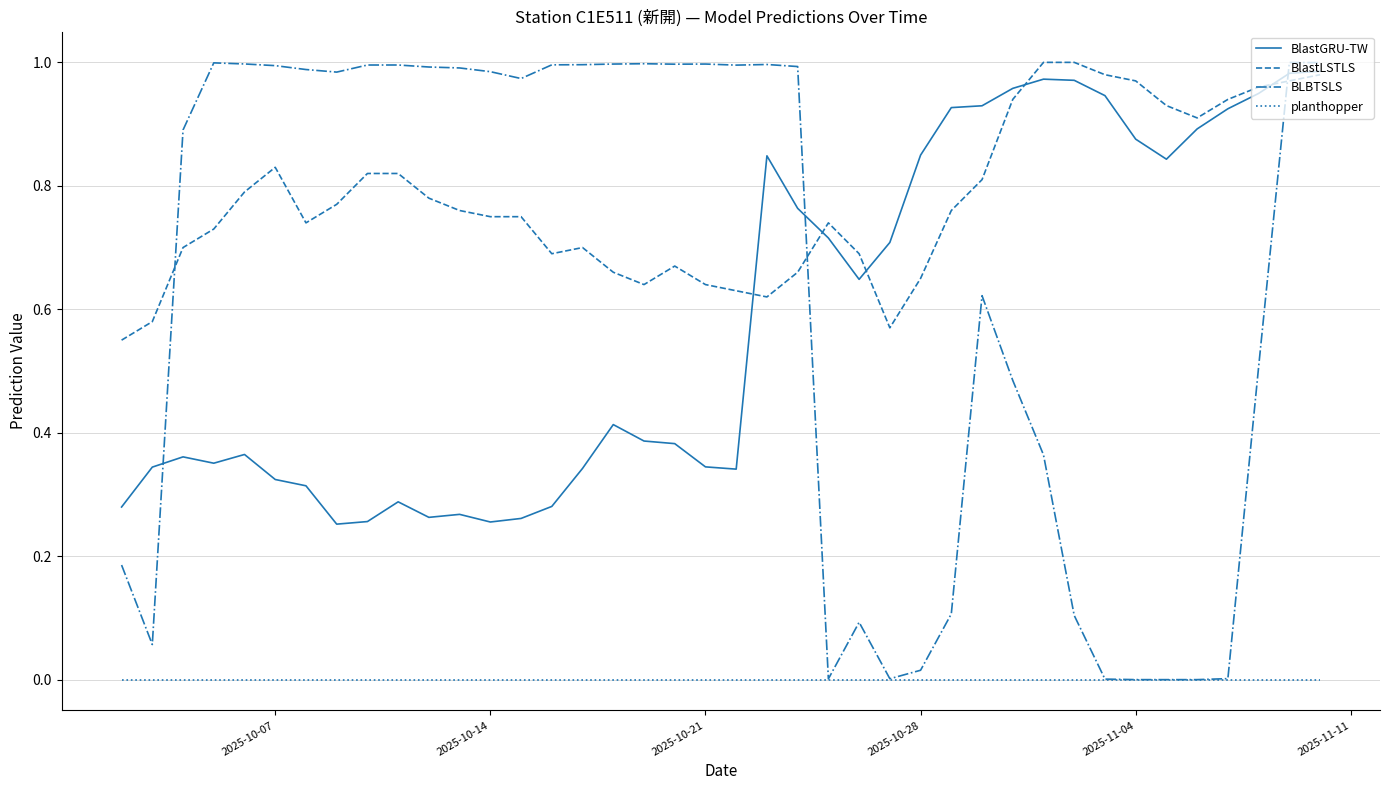

Which series has the largest total across all categories?

BlastLSTLS